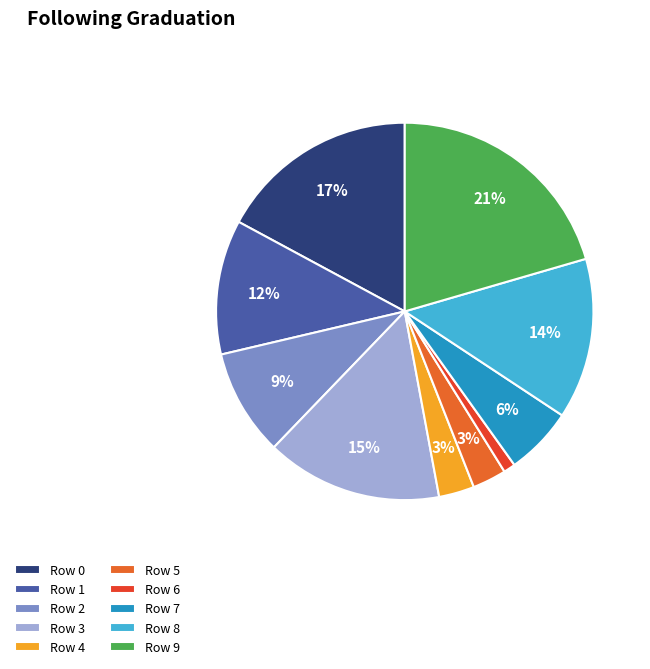

How many slices are in this pie chart?

10